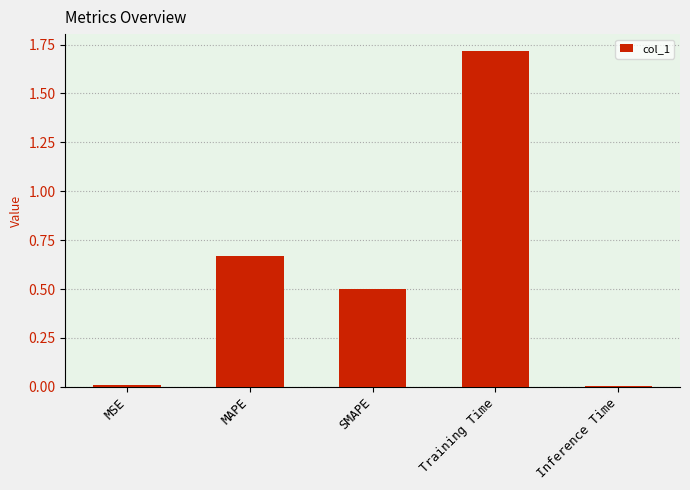

What is the sum of all values?

2.9